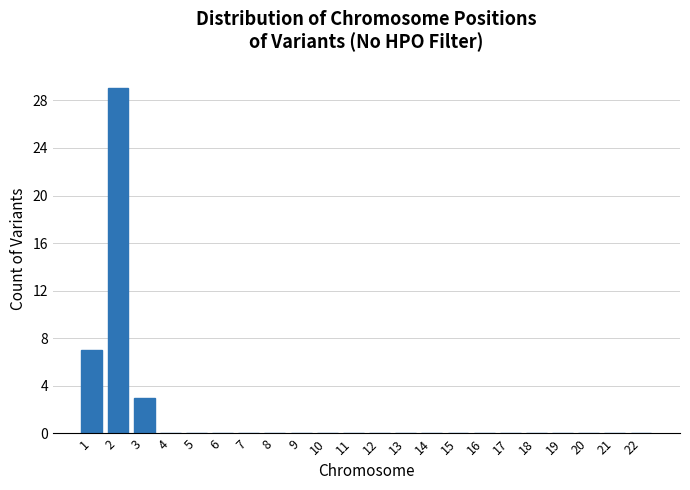

Reading left to right, transcribe all the data shown in this chart.

1=7	2=29	3=3	4=0	5=0	6=0	7=0	8=0	9=0	10=0	11=0	12=0	13=0	14=0	15=0	16=0	17=0	18=0	19=0	20=0	21=0	22=0